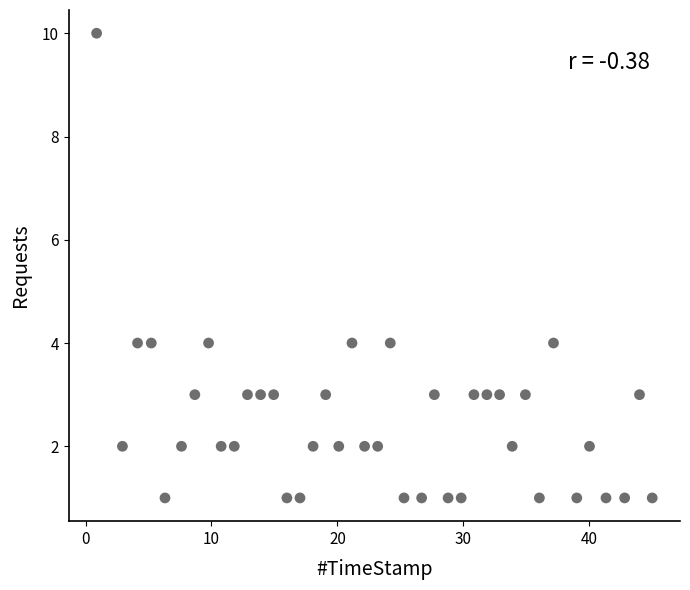

Count the number of points in this scatter plot.

40